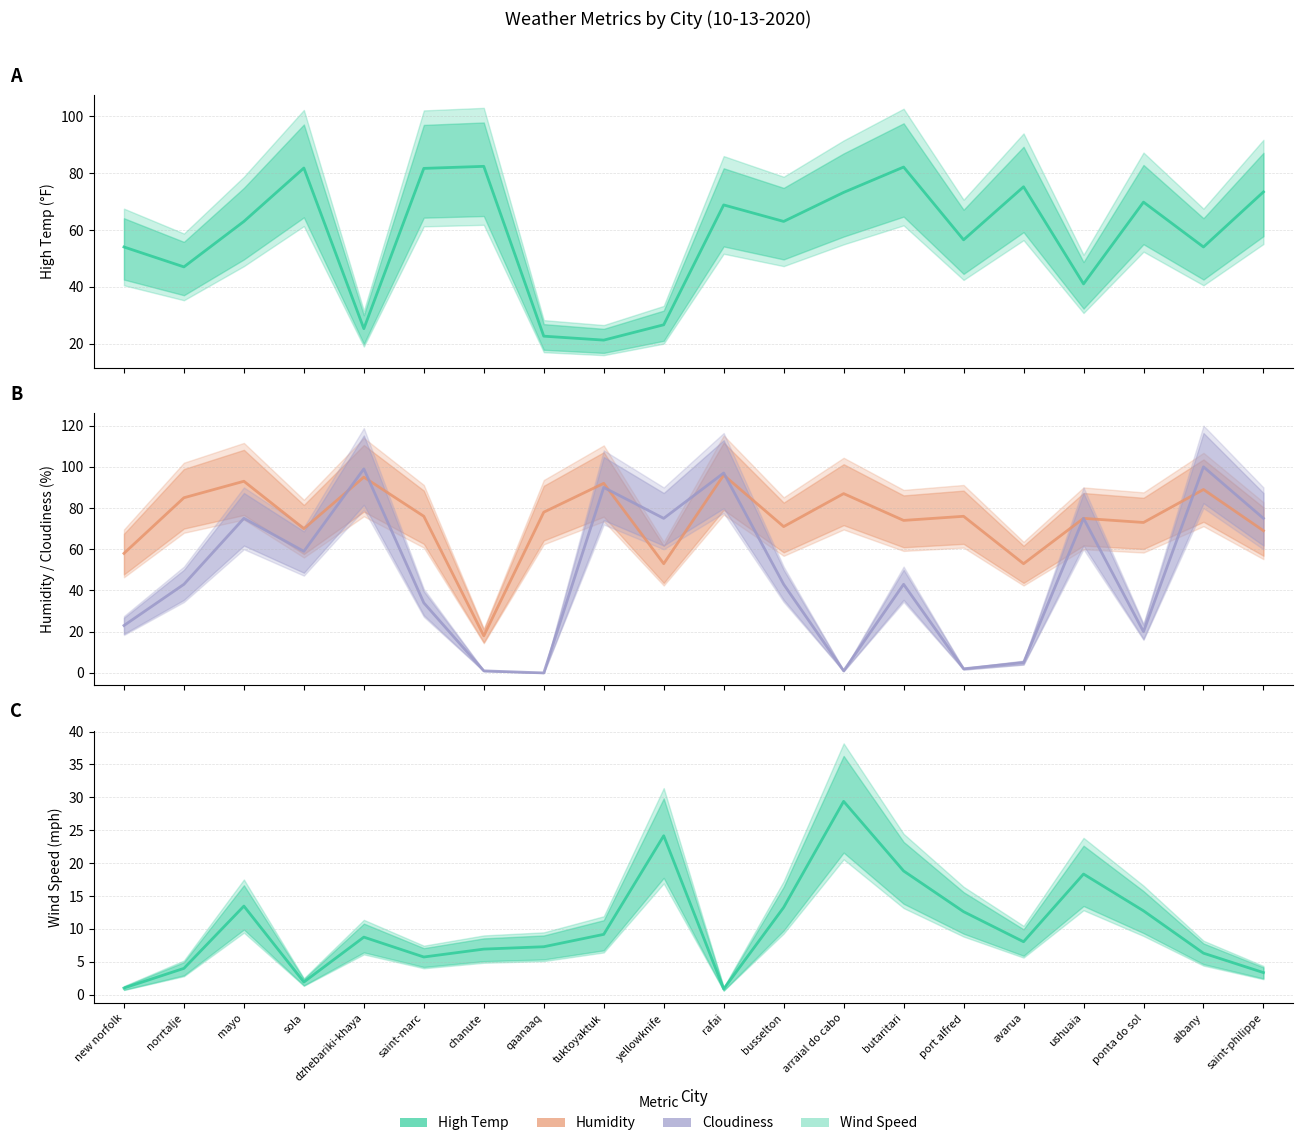

Where do High Temp and Humidity first cross each other?

mayo and sola